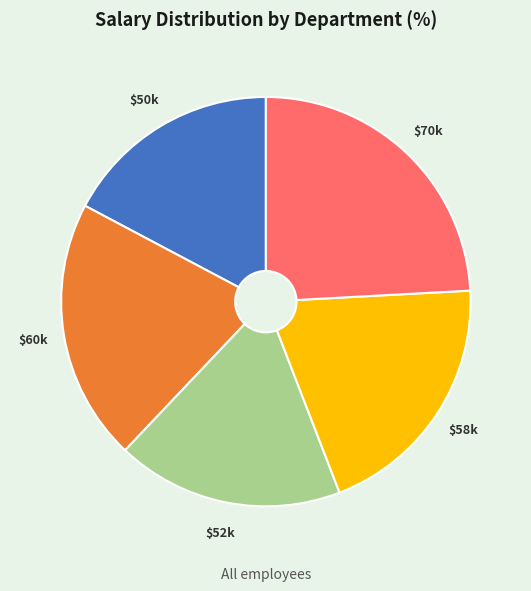

Is there a majority slice in this chart?

No